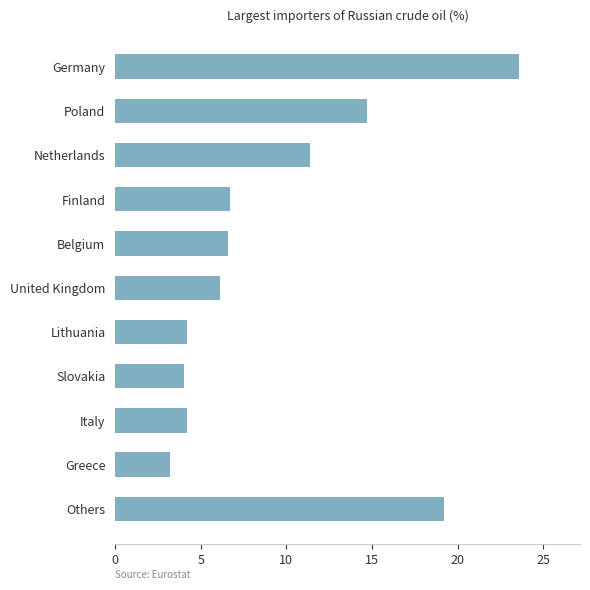

Which category has the lowest value across all series?

Greece